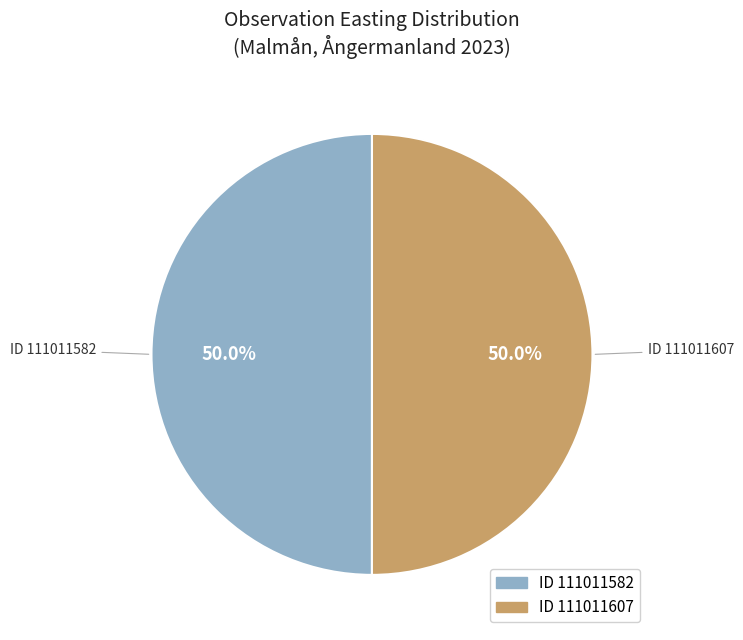

To the nearest percent, what is the average slice percentage?

50%